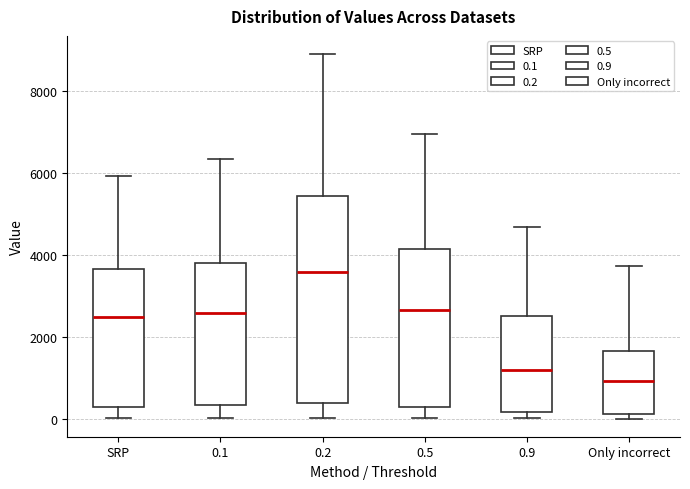

Where is the upper edge of the box for 0.9 on the y-axis? The values are not printed on the chart, so give them approximately, as read against the axis.

2600